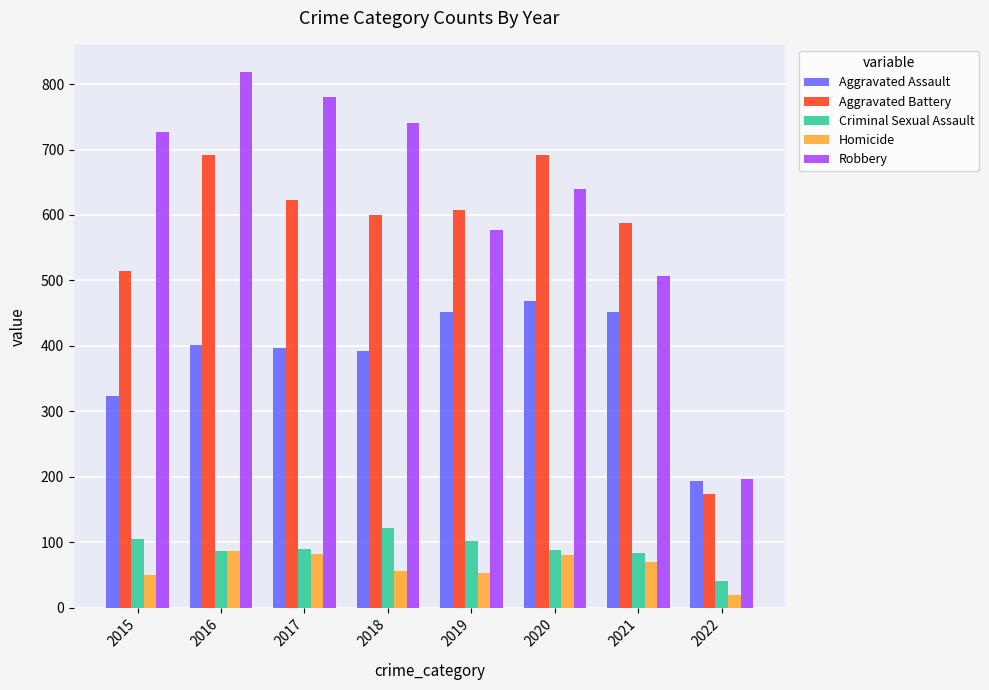

How many distinct data groups are displayed?

5